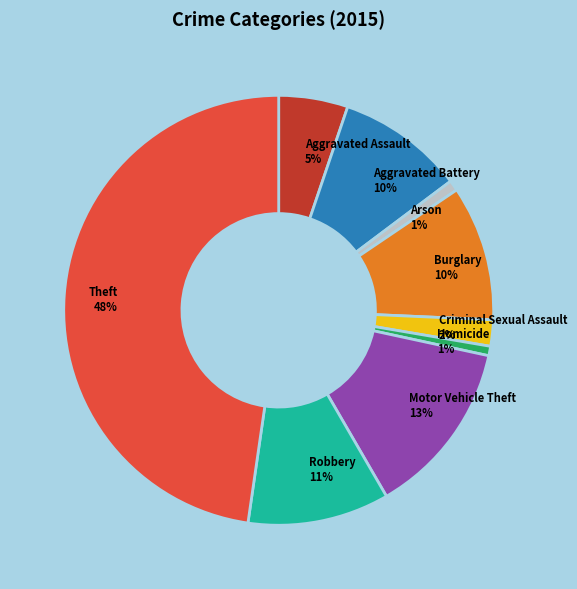

What percentage is the Arson slice, to the nearest percent?

1%